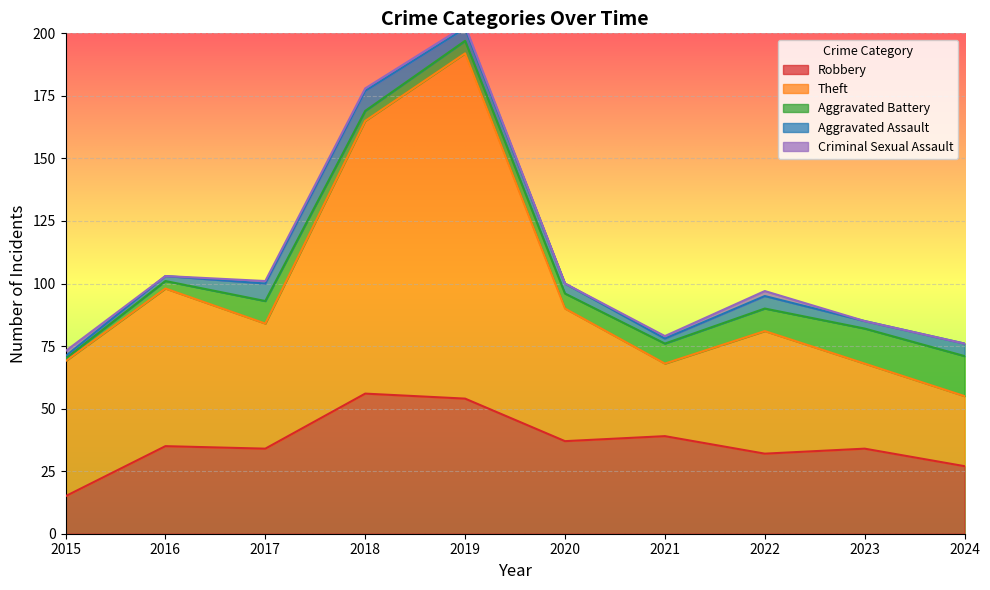

At which category does Criminal Sexual Assault reach its first local valley?

2016